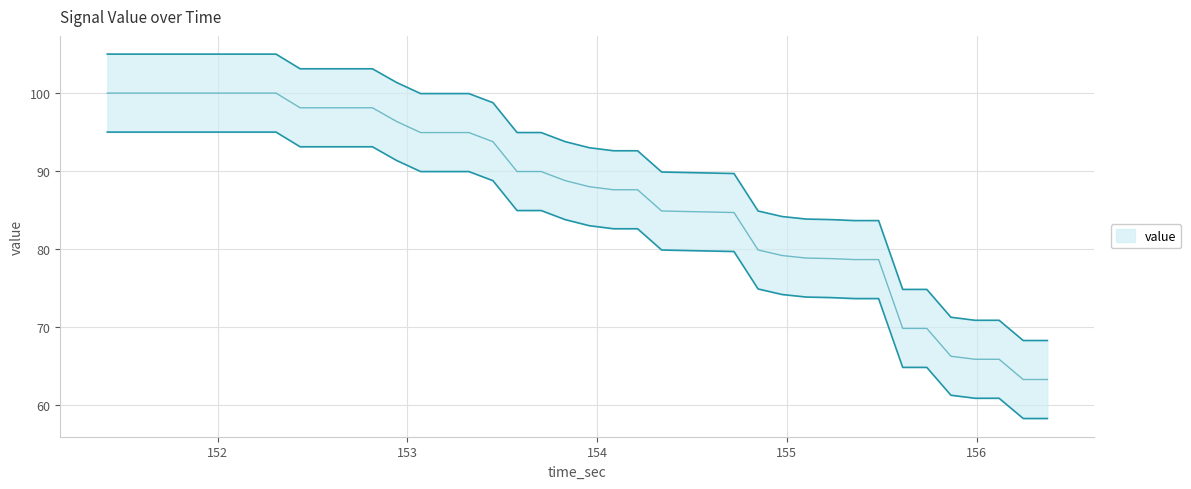

Reading left to right, extract all data points from this chart.

104.9	104.9	104.9	104.9	104.9	104.9	104.9	104.9	103.1	103.1	103.1	103.1	101.3	99.9	99.9	99.9	98.7	94.9	94.9	93.7	92.9	92.5	92.5	89.8	89.8	89.7	89.6	84.8	84.1	83.8	83.7	83.6	83.6	74.8	74.8	71.2	70.8	70.8	68.2	68.2